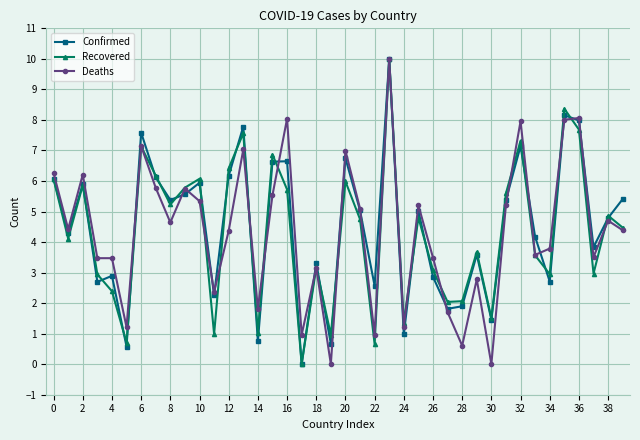

What is the value of the Deaths point at the 36th from the left?

8.0